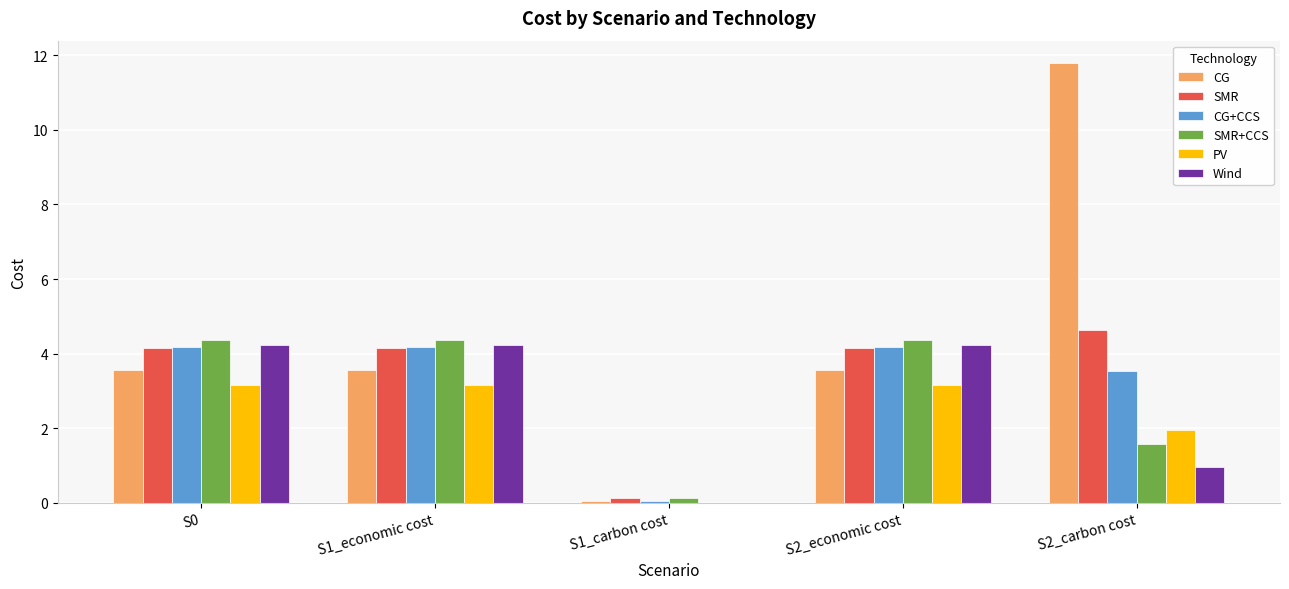

Which series changed the most between S1_carbon cost and S2_economic cost?

Wind